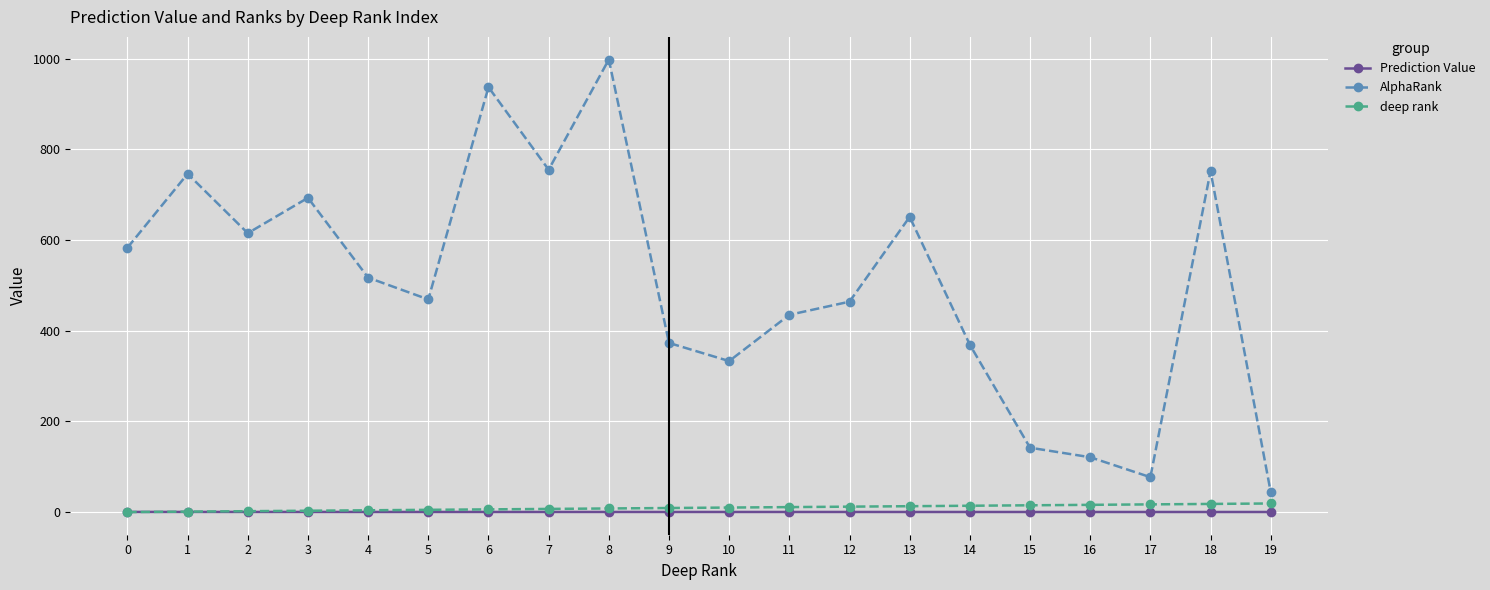

At which category is the sum across all series the highest?

8